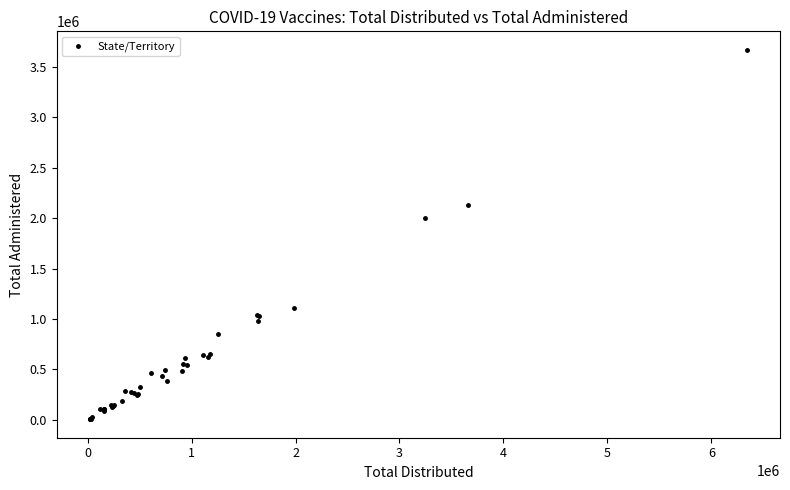

What Y value in the scatter plot is closest to 1837787?

2003170